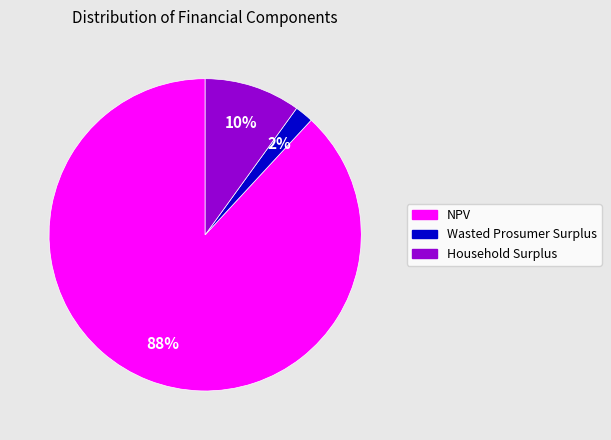

Is the sum of NPV and Household Surplus greater than half?

Yes